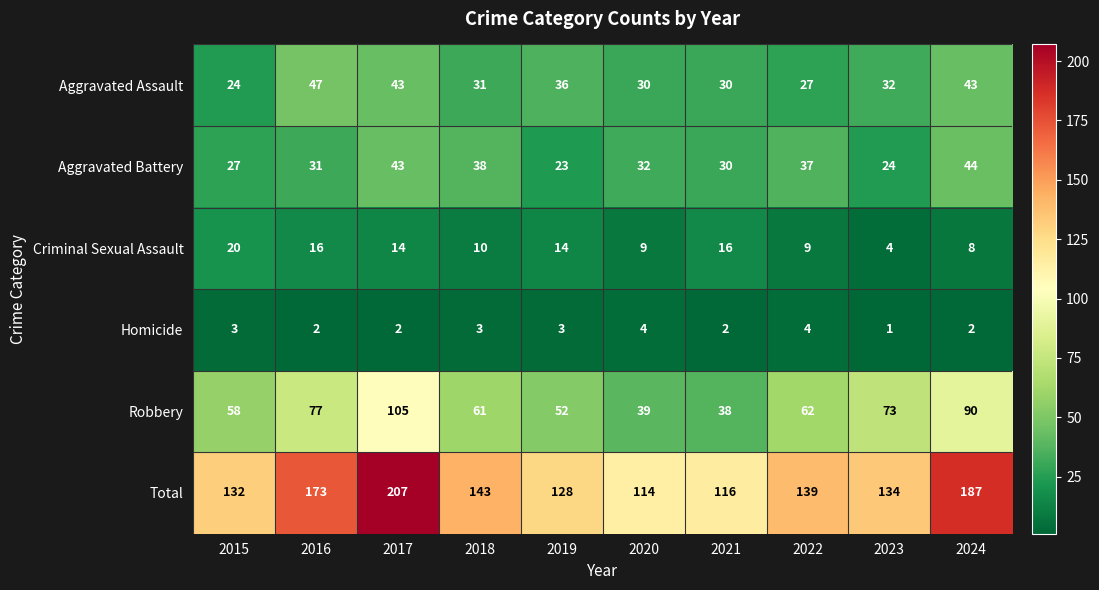

What is the difference between the second highest and second lowest values in the Robbery series?

51